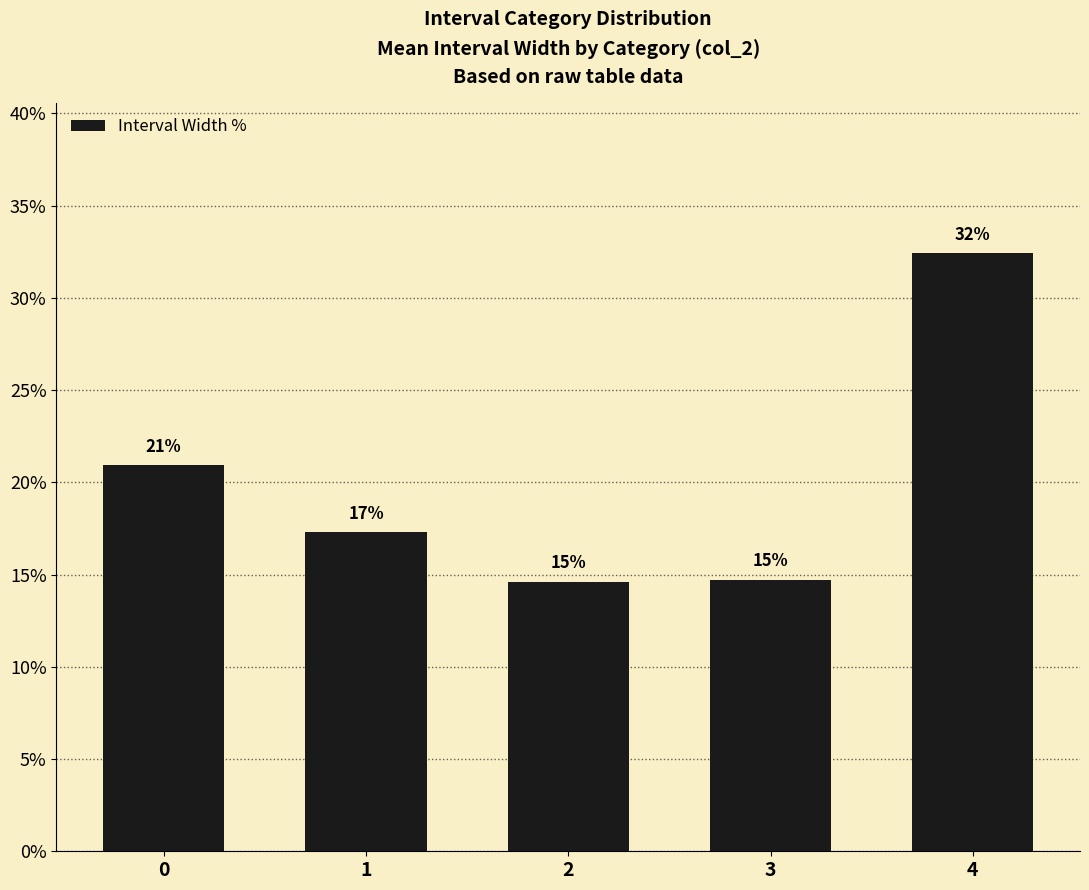

What is the change in value from 0 to 3?

-6.2